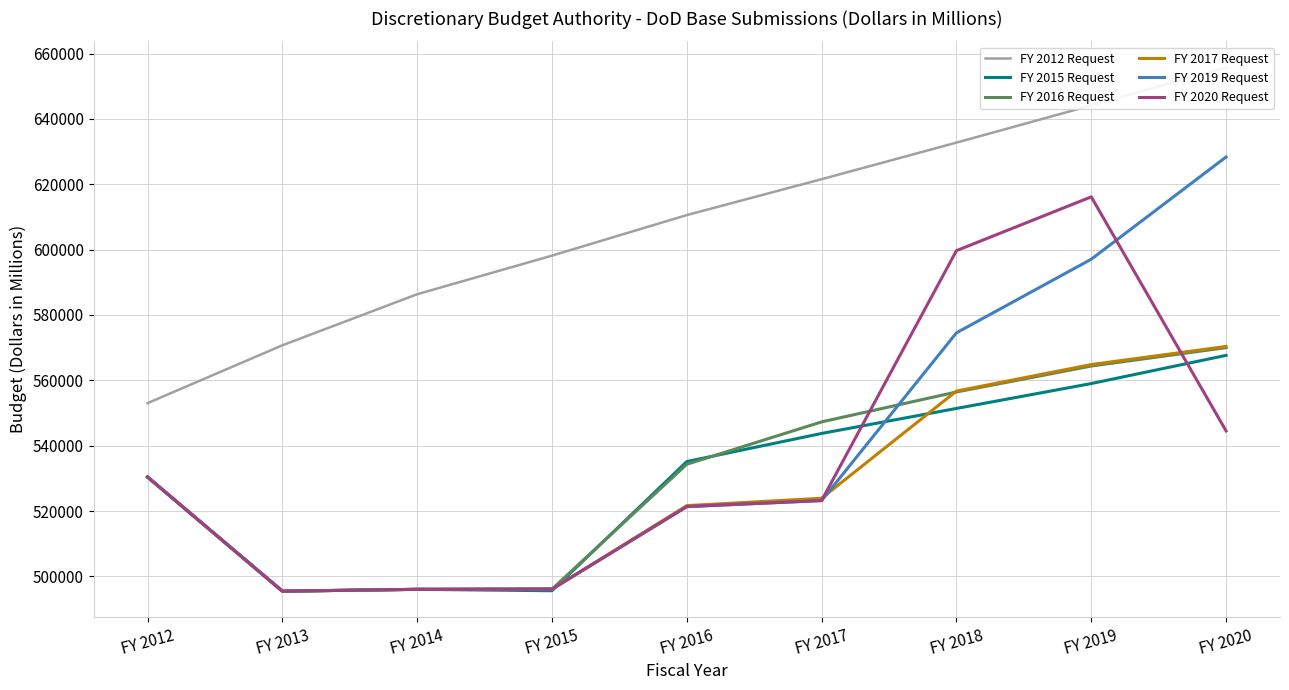

What is the value of the FY 2015 Request point at the 7th from the left?

551394